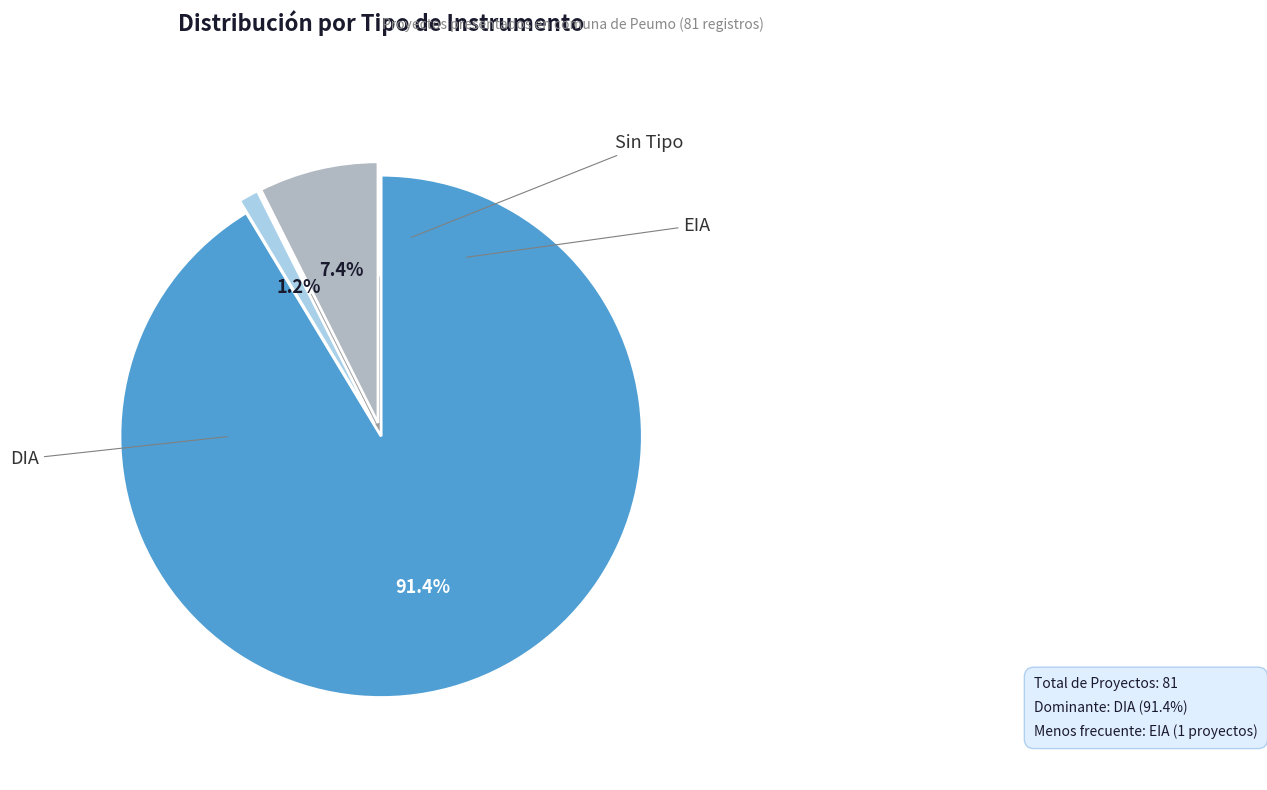

To the nearest percent, what is the difference between the largest and smallest slice percentages?

90%